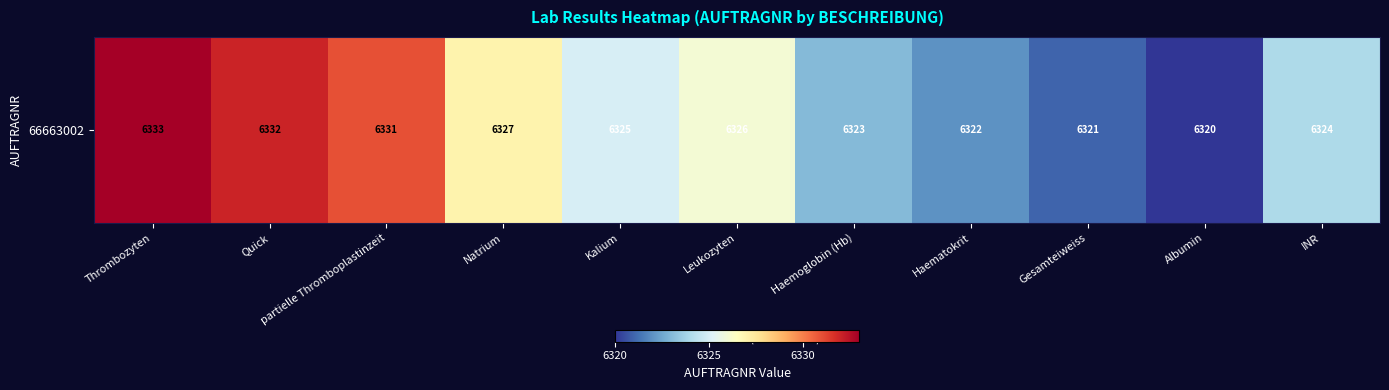

Reading right to left, list all the values displayed in this chart.

INR=6324	Albumin=6320	Gesamteiweiss=6321	Haematokrit=6322	Haemoglobin (Hb)=6323	Leukozyten=6326	Kalium=6325	Natrium=6327	partielle Thromboplastinzeit=6331	Quick=6332	Thrombozyten=6333